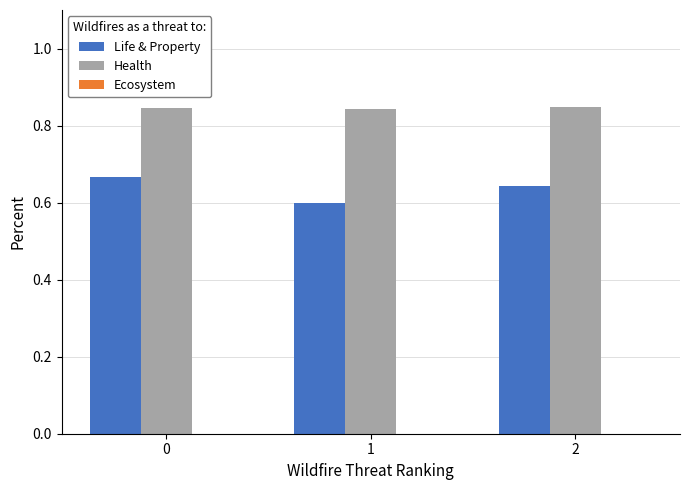

Rank the series by their maximum value, from lowest to highest.

Life & Property, Health